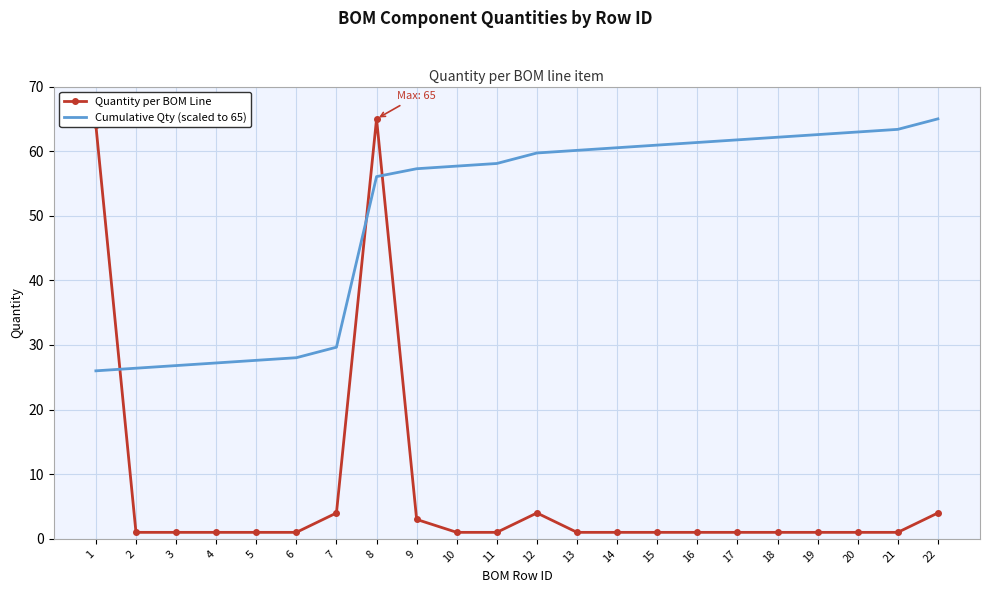

List the series in order of their overall mean, highest first.

Cumulative Qty (scaled to 65), Quantity per BOM Line